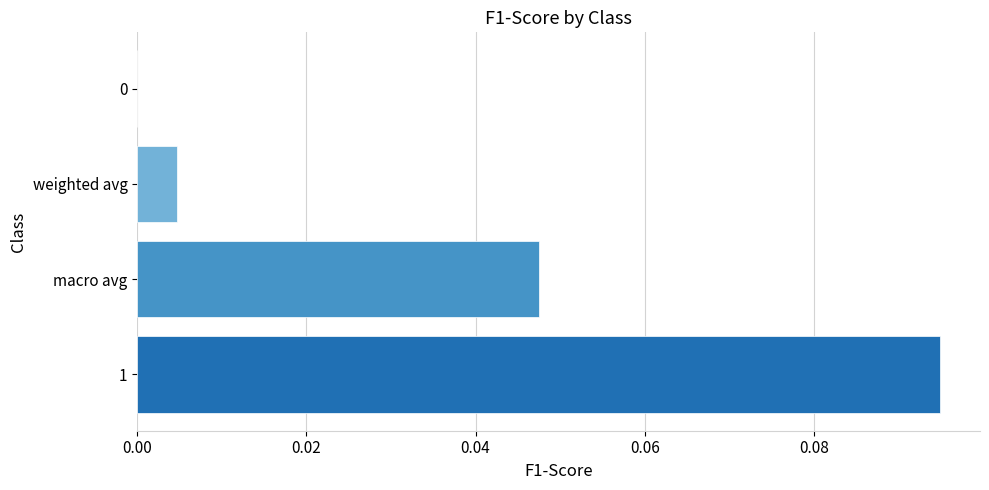

The chart shows a value of 0.0 at 0. True or false?

True